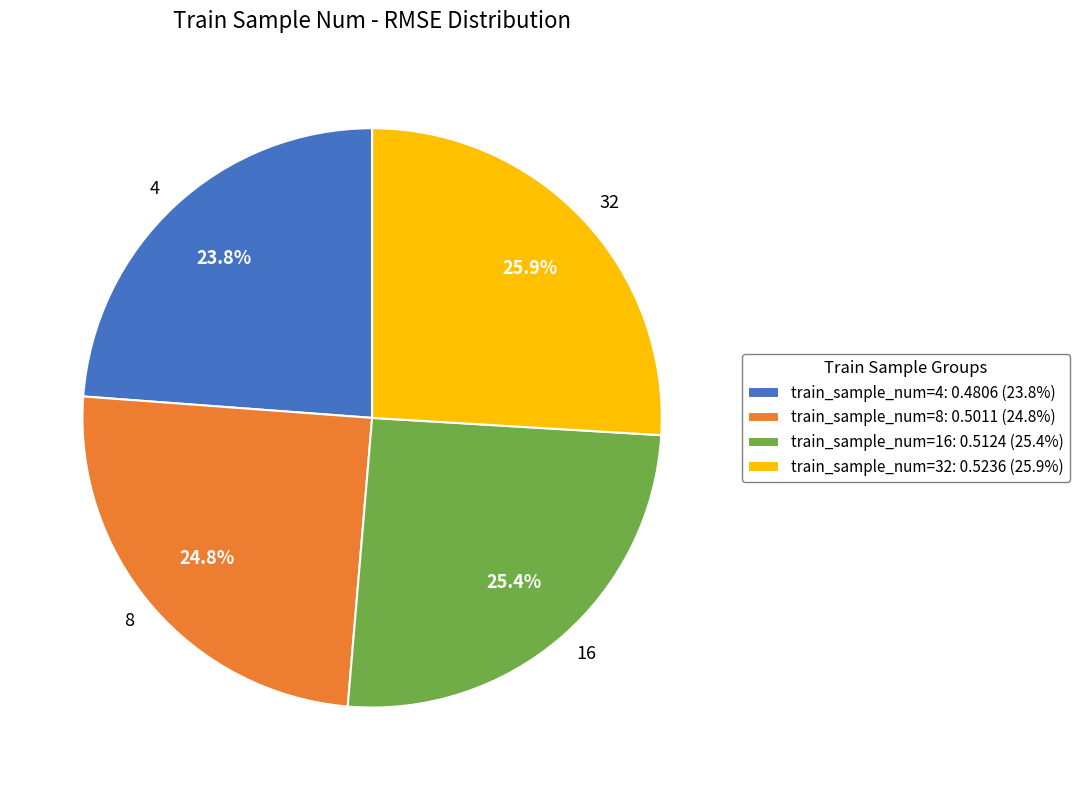

How many slices are in this pie chart?

4